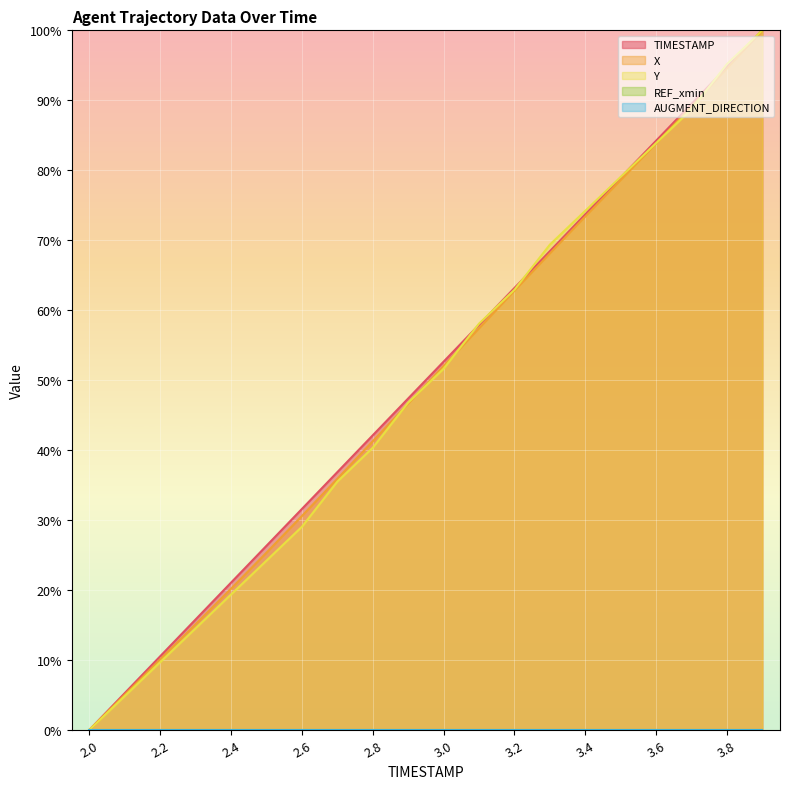

What is the difference between the highest and lowest values at 2.9?

0.7